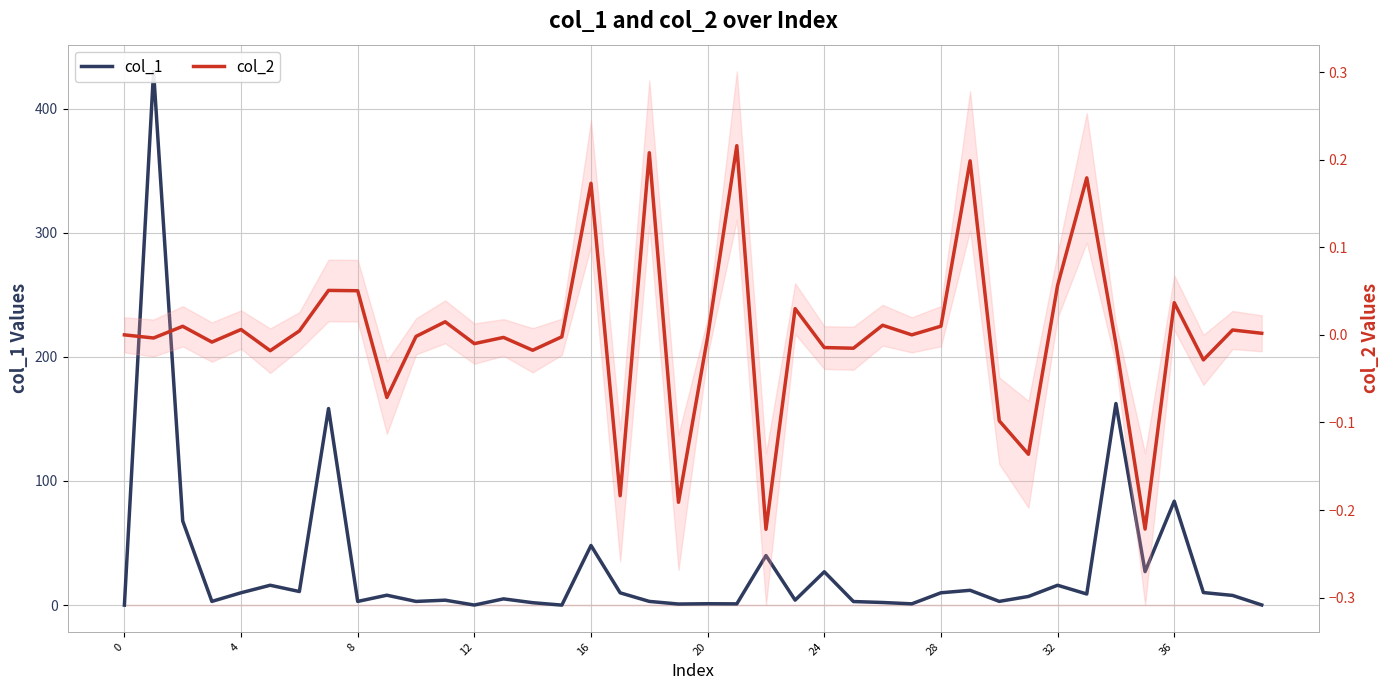

What is the sum of all col_1 values?

1209.8